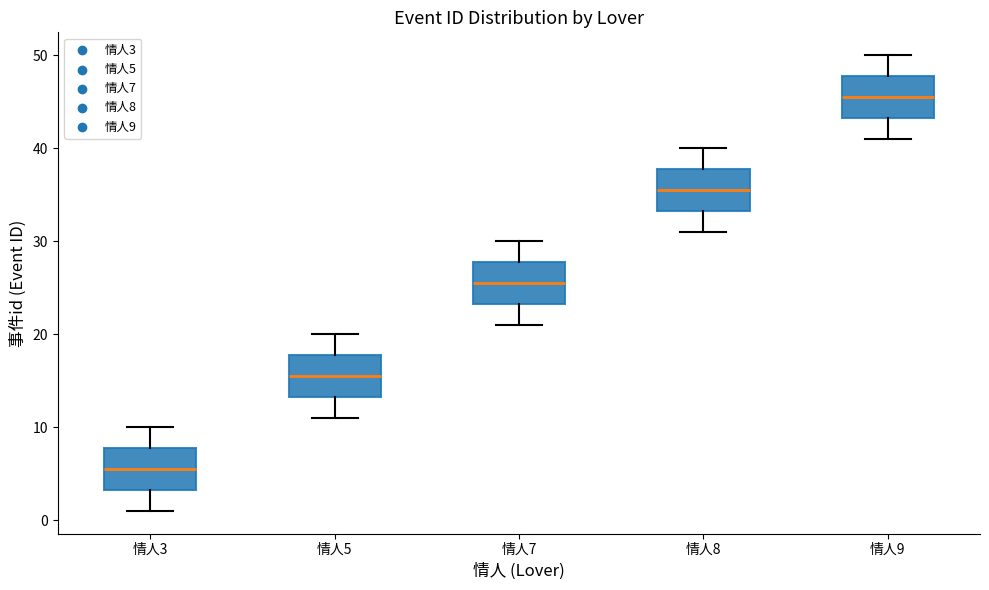

Which box has the highest median line?

情人9